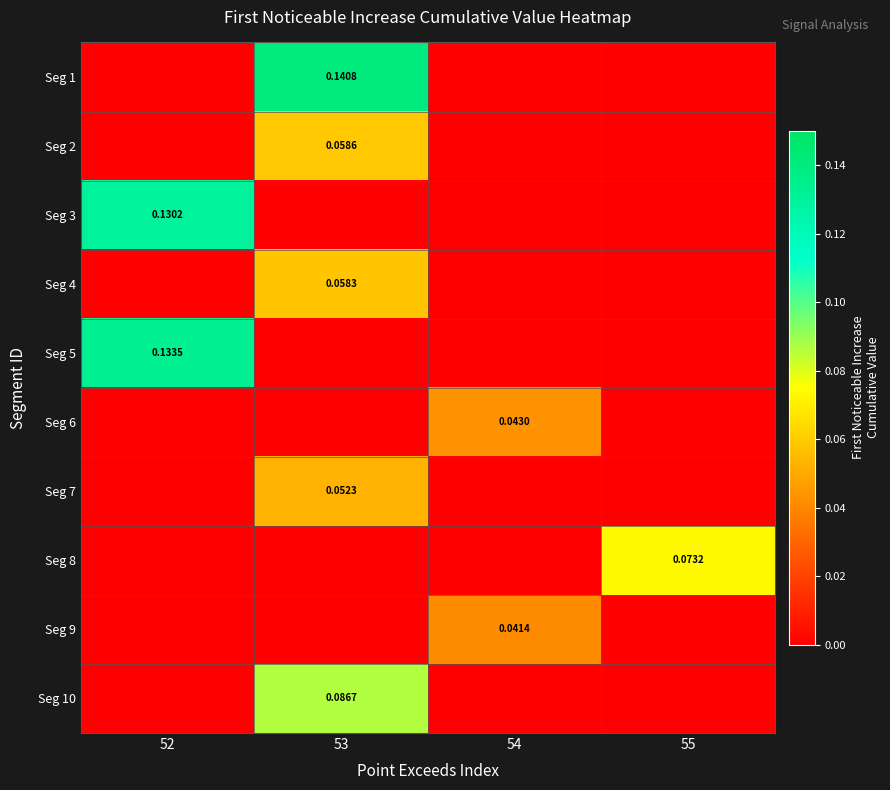

The Seg 5 series shows 0.1 at 55. True or false?

False